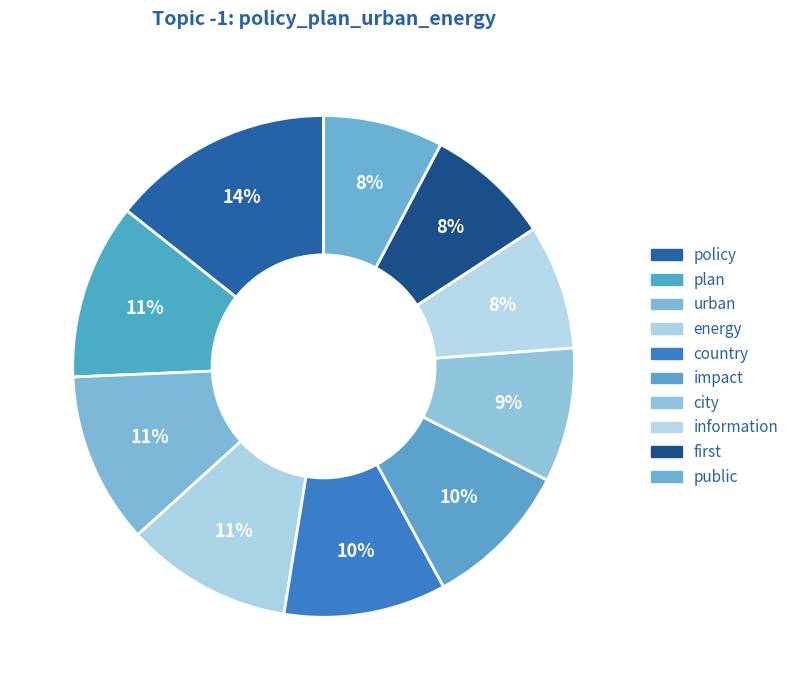

Count the number of slices in the pie.

10